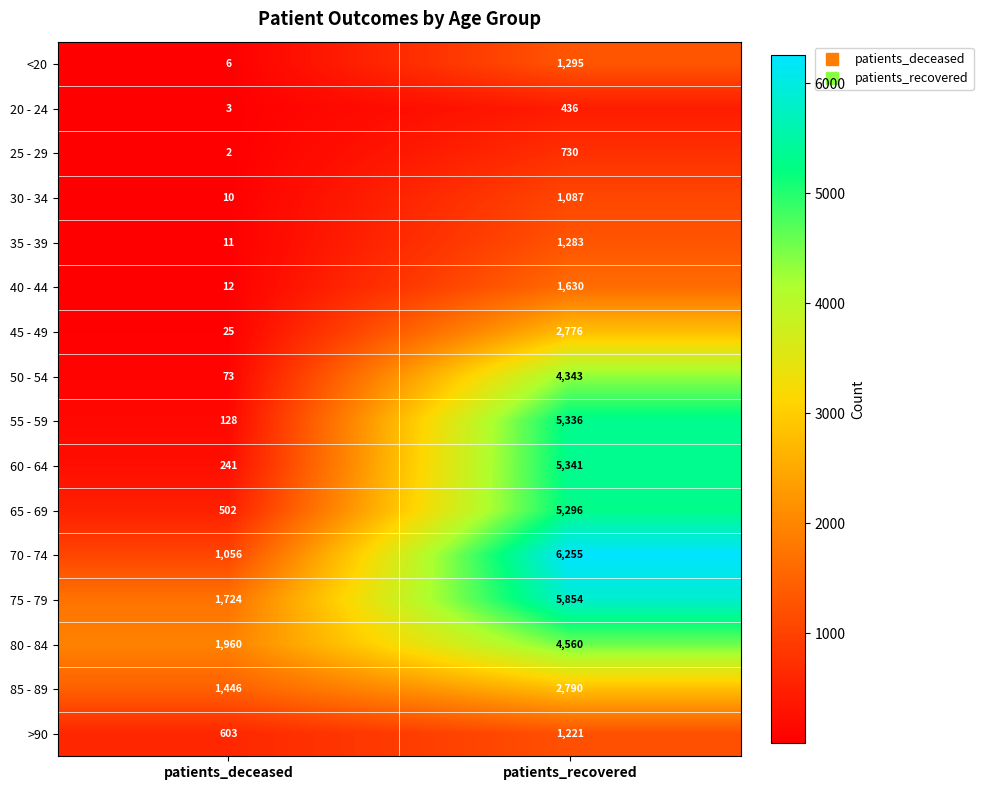

What is the difference between the highest and lowest values at patients_recovered?

5819